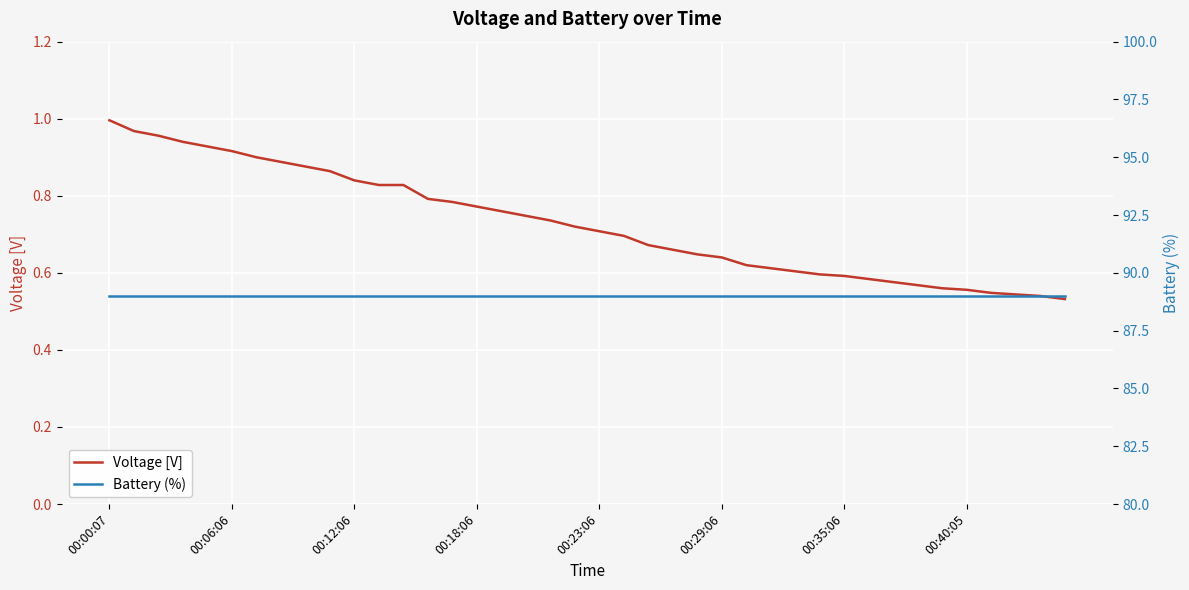

At which label does Voltage [V] reach its peak?

00:00:07